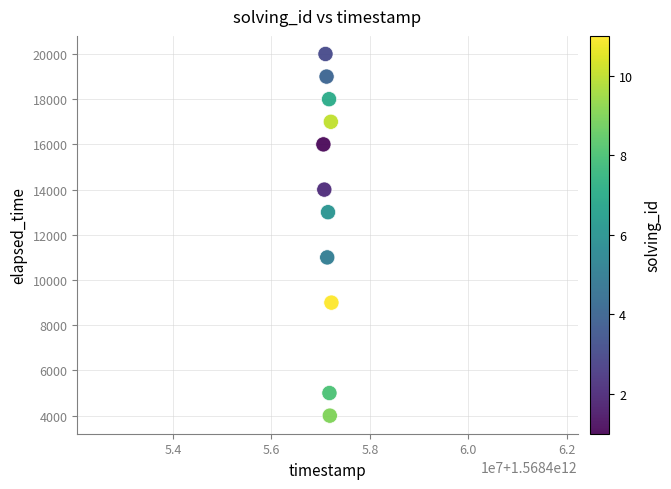

What is the average Y value?

13273